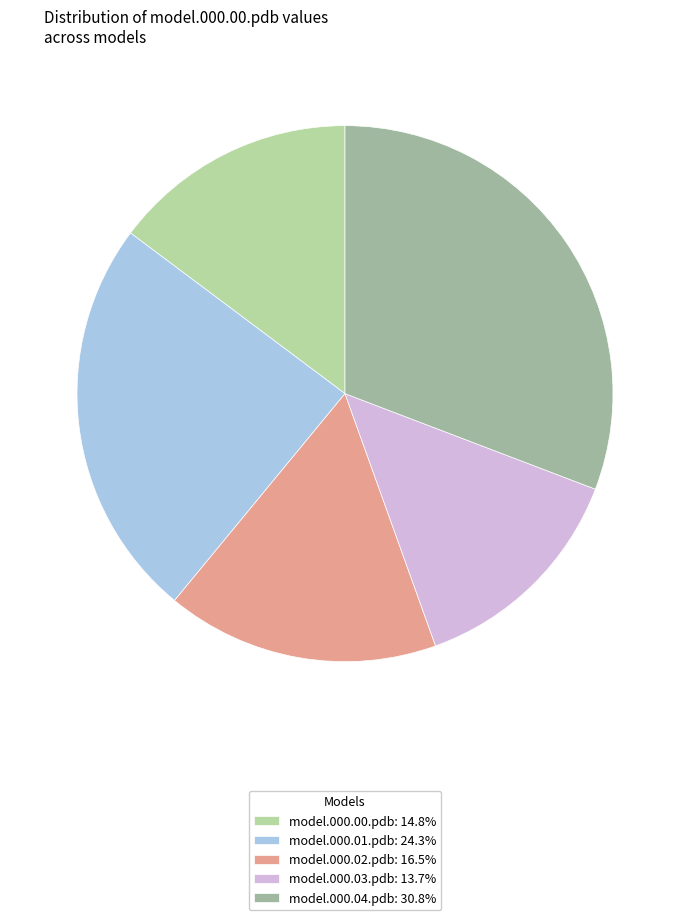

Count the number of slices in the pie.

5